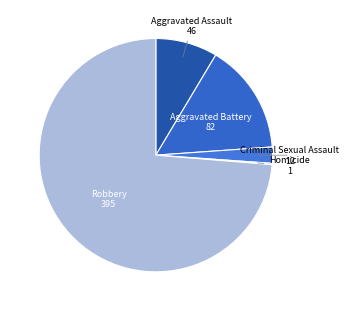

Which category has the biggest portion of the pie?

Robbery